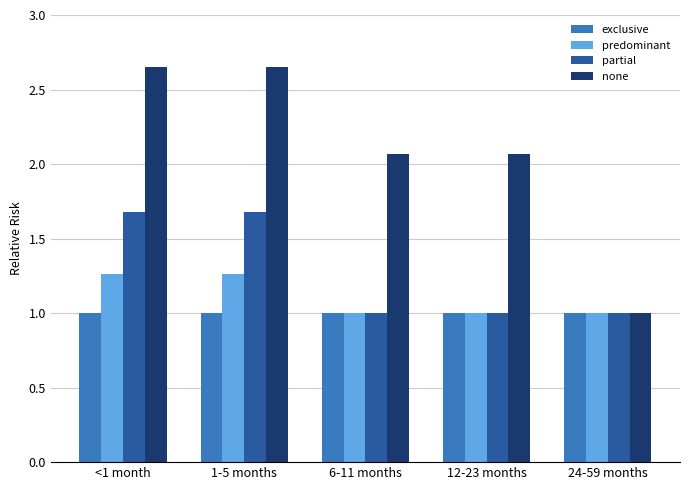

Where does the none series first go above 2?

<1 month